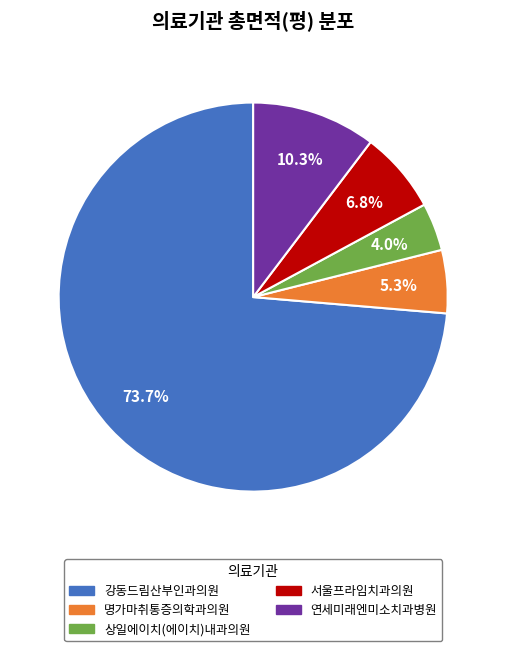

Is the sum of 상일에이치(에이치)내과의원 and 명가마취통증의학과의원 greater than half?

No